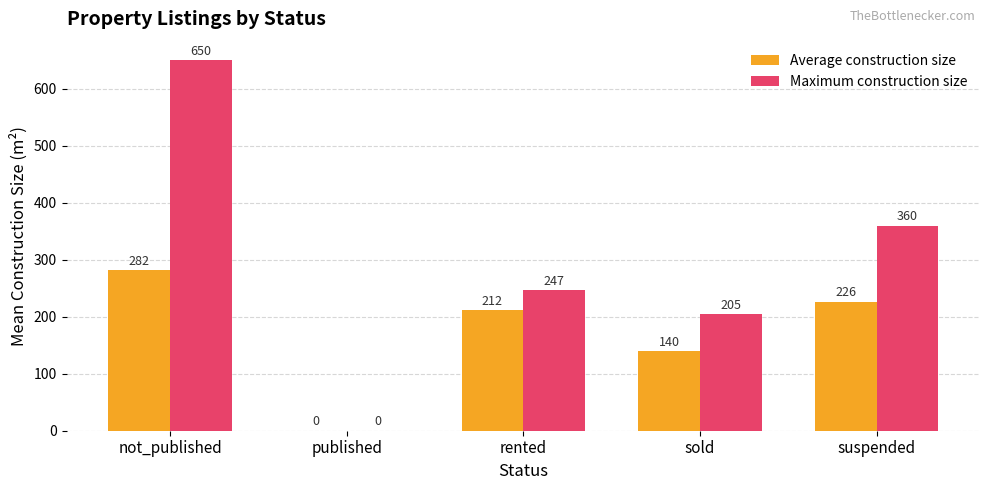

At which label is Maximum construction size closest to 325?

suspended